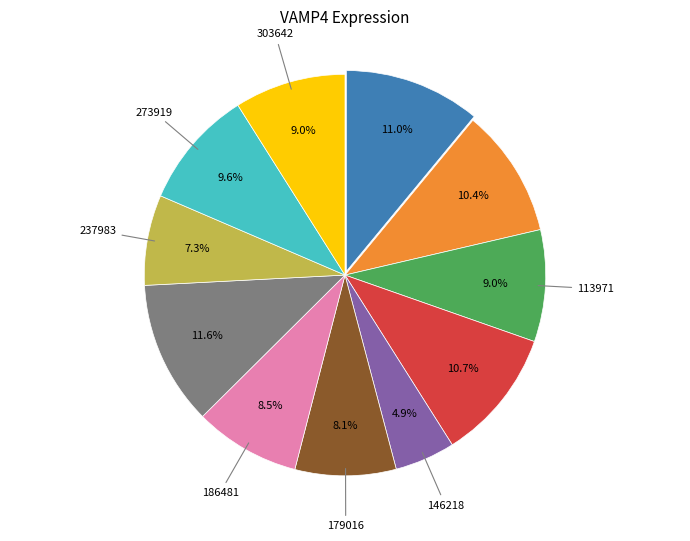

Is there a majority slice in this chart?

No